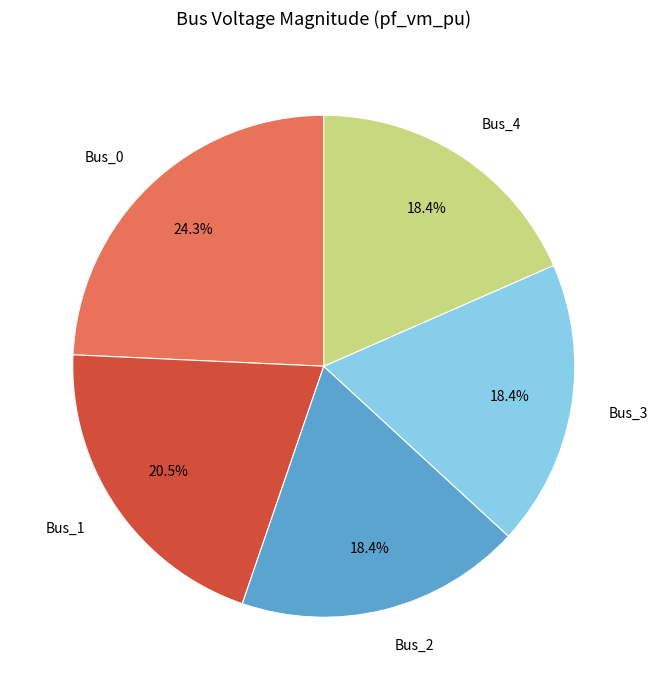

Is there any slice that represents more than half of the pie?

No